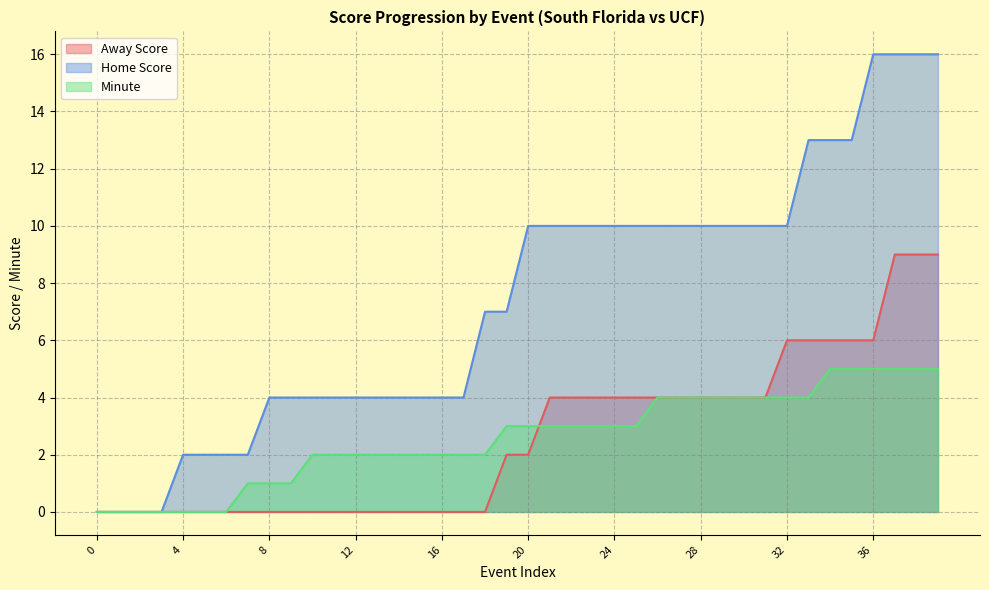

True or false: Minute and Home Score cross at least once.

False